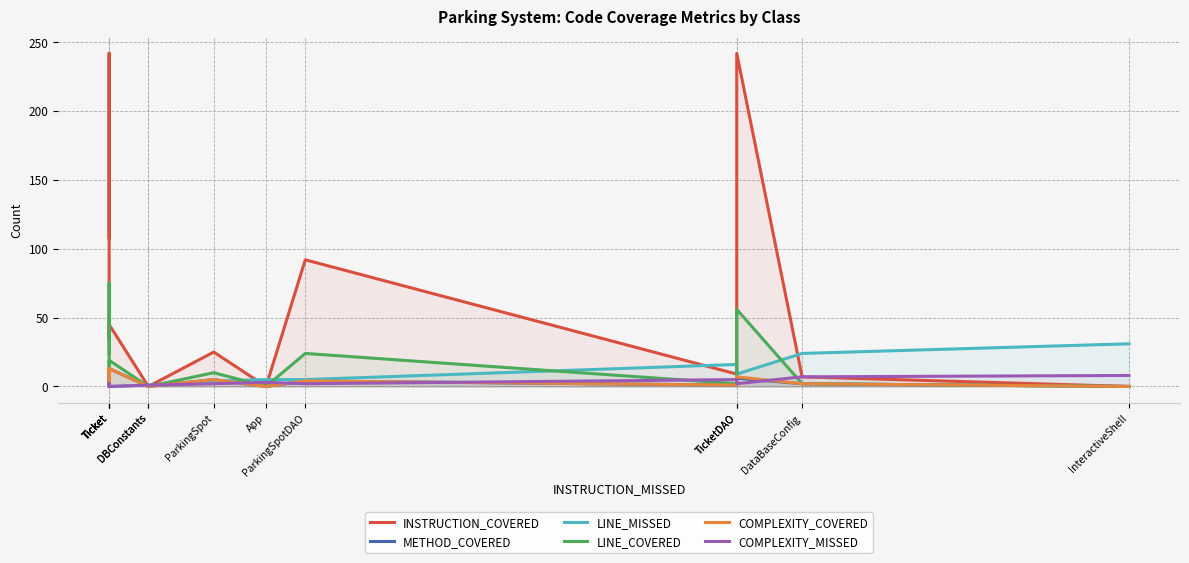

Where does the COMPLEXITY_MISSED series first go above 2?

App